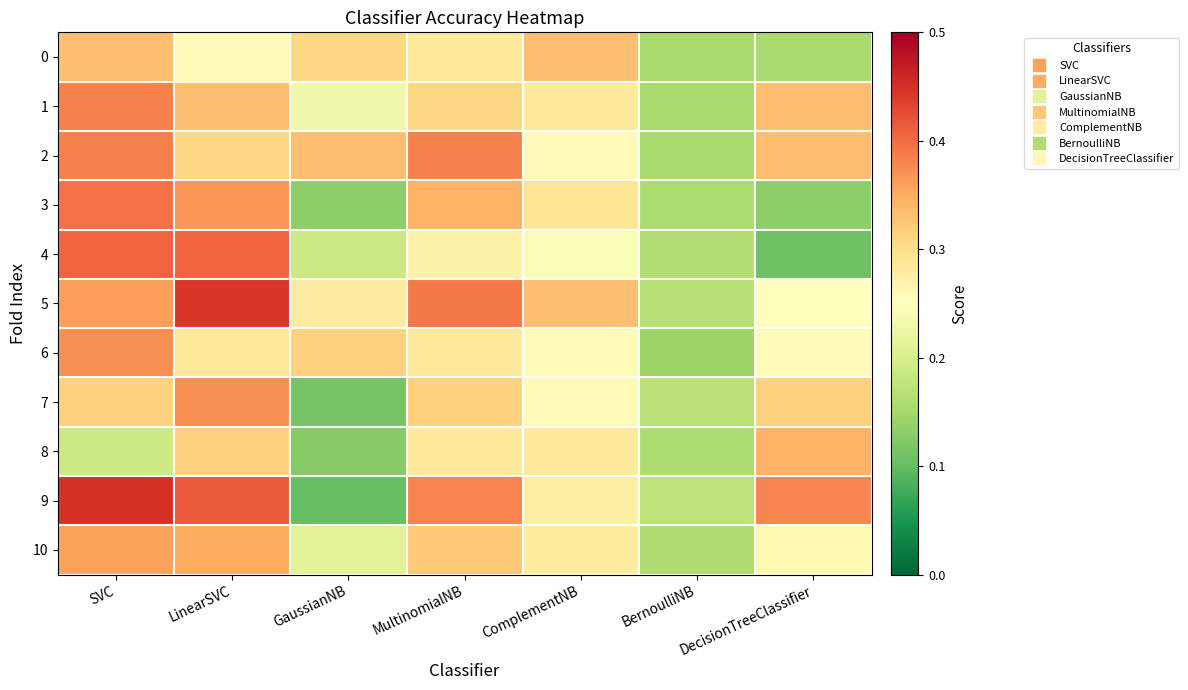

Which label corresponds to the largest value in the chart?

SVC